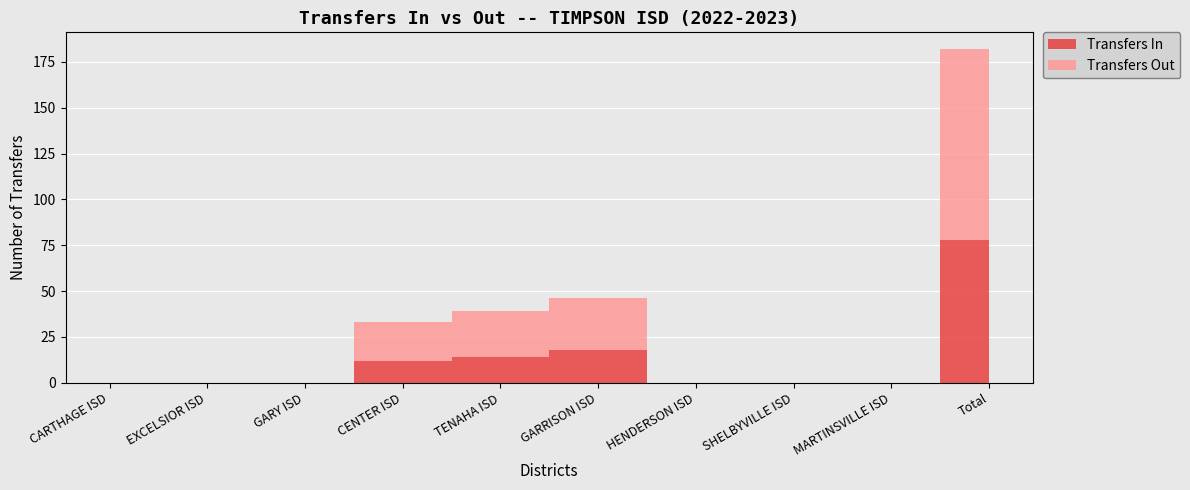

Reading right to left, what are all the values shown in this chart?

Transfers In: Total=78	MARTINSVILLE ISD=0	SHELBYVILLE ISD=0	HENDERSON ISD=0	GARRISON ISD=18	TENAHA ISD=14	CENTER ISD=12	GARY ISD=0	EXCELSIOR ISD=0	CARTHAGE ISD=0
Transfers Out: Total=104	MARTINSVILLE ISD=0	SHELBYVILLE ISD=0	HENDERSON ISD=0	GARRISON ISD=28	TENAHA ISD=25	CENTER ISD=21	GARY ISD=0	EXCELSIOR ISD=0	CARTHAGE ISD=0